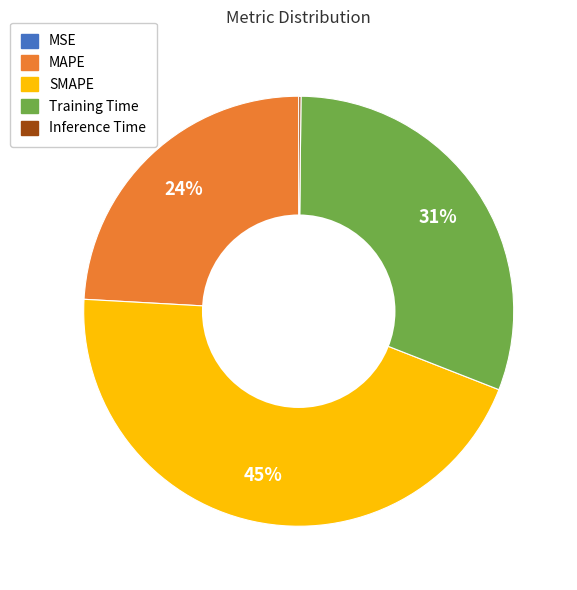

To the nearest percent, what is the average slice percentage?

20%